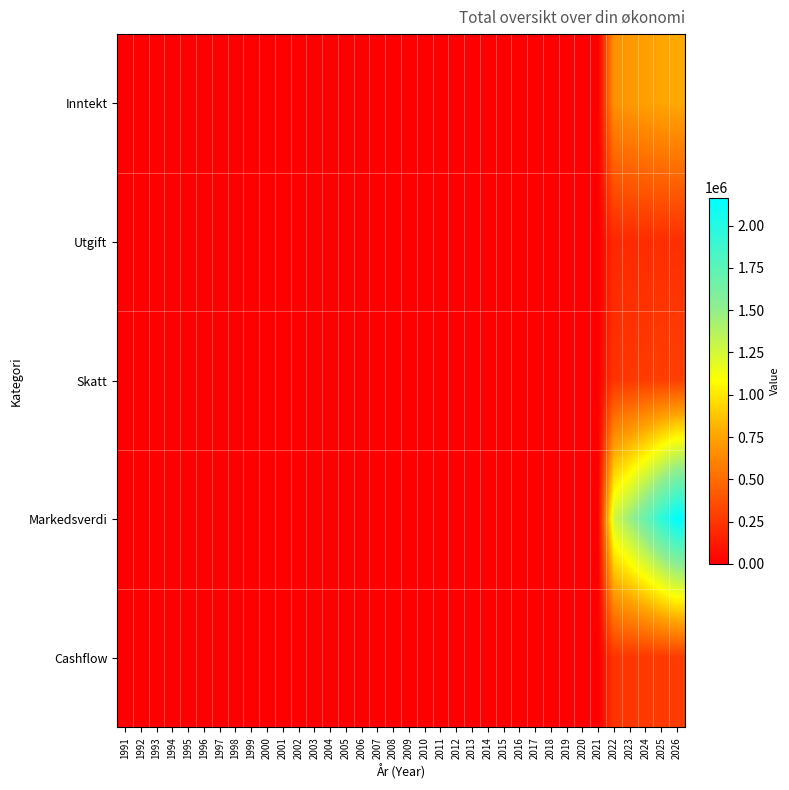

At which category is the sum across all series the highest?

2026